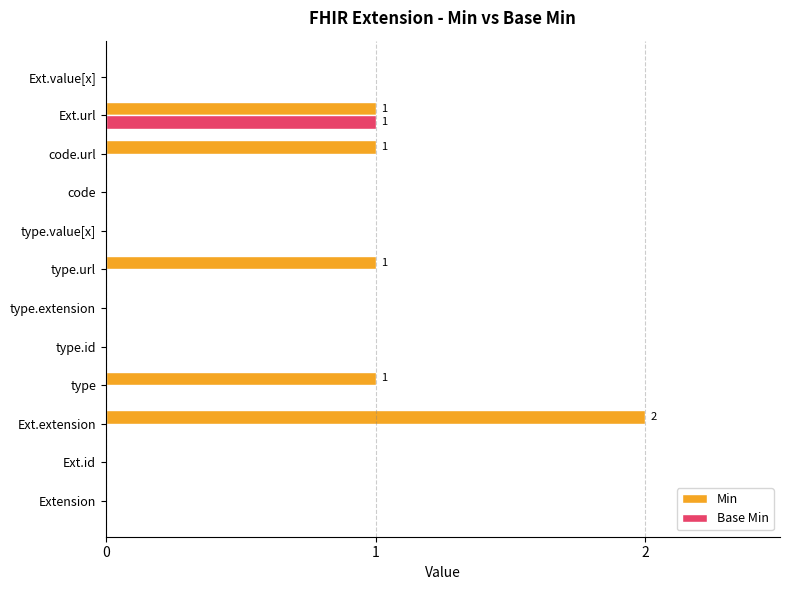

Which category has the highest value across all series?

Ext.extension